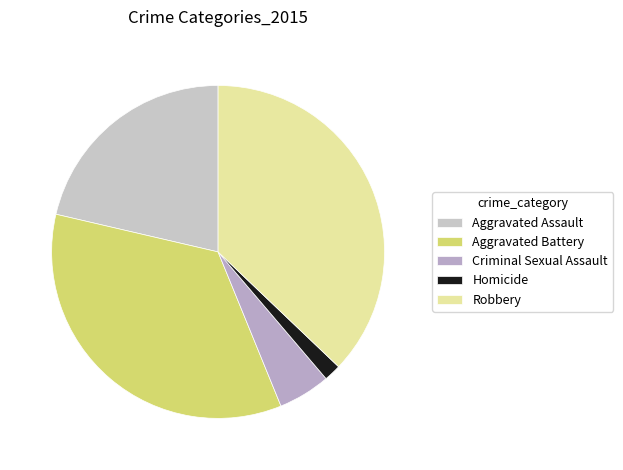

Is there any slice that represents more than half of the pie?

No